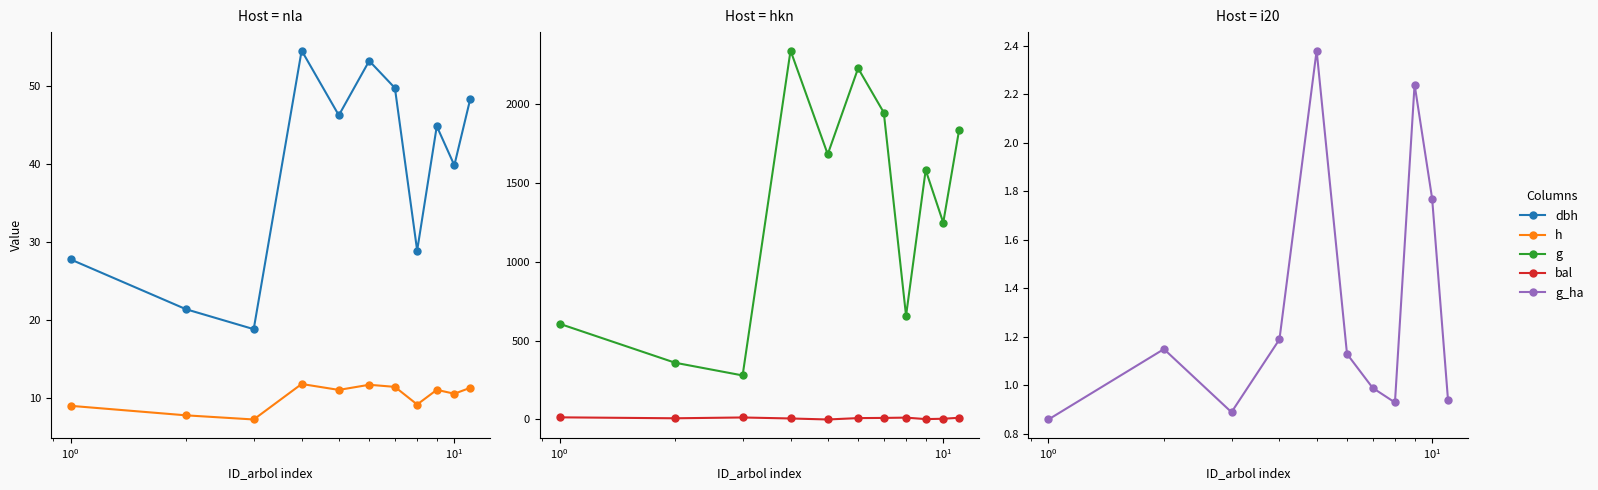

What is the difference between the maximum and minimum values in the g_ha series?

1.5